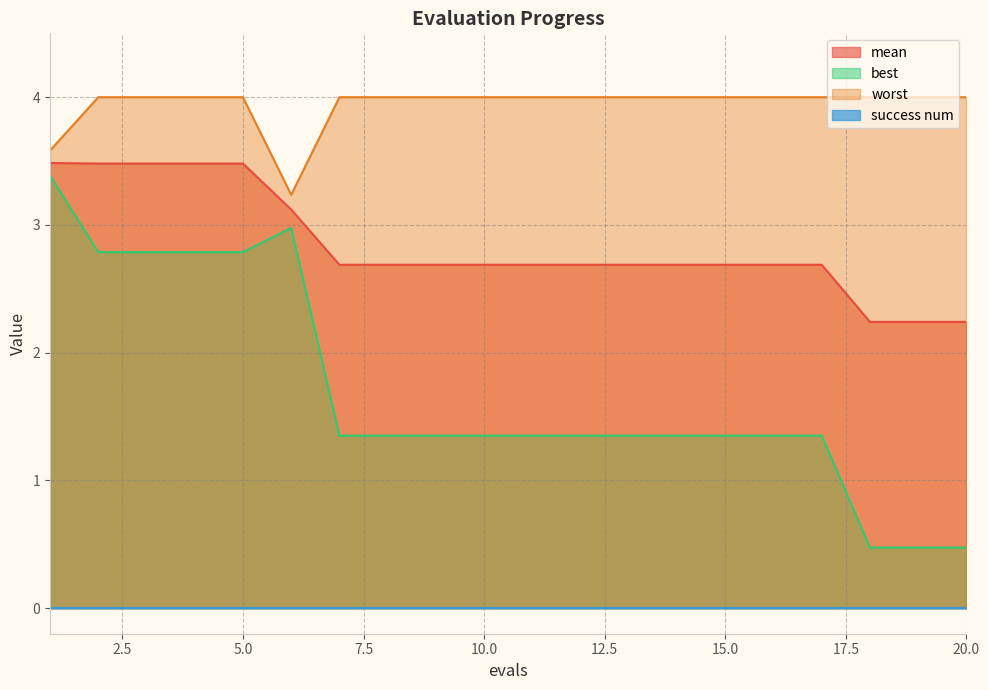

What is the maximum value for mean?

3.5